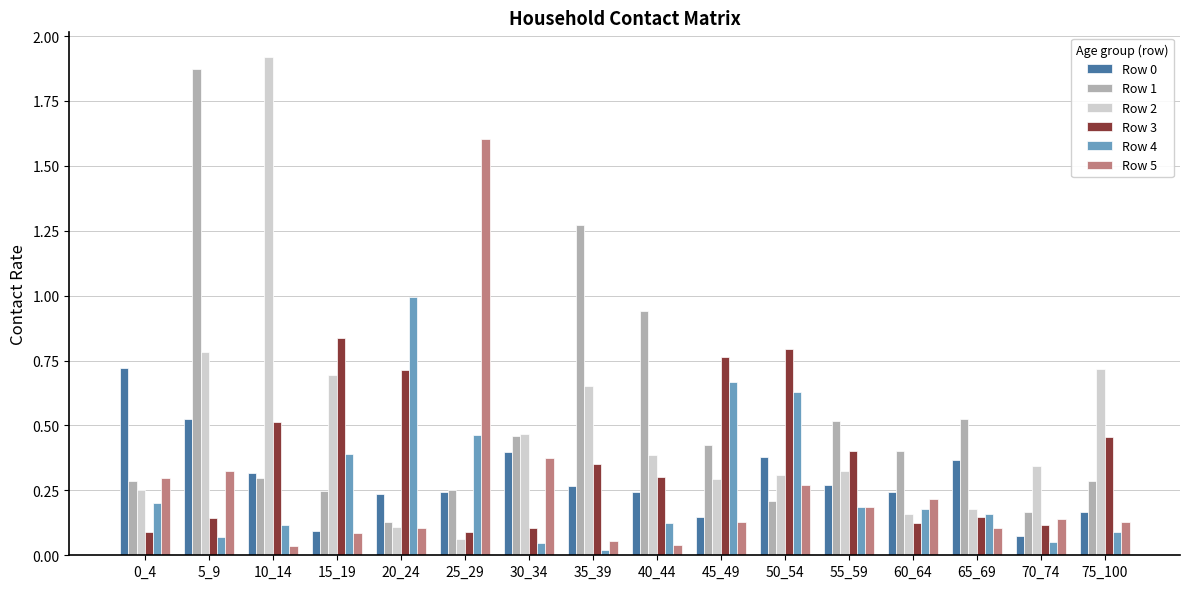

Which category has the highest value across all series?

10_14